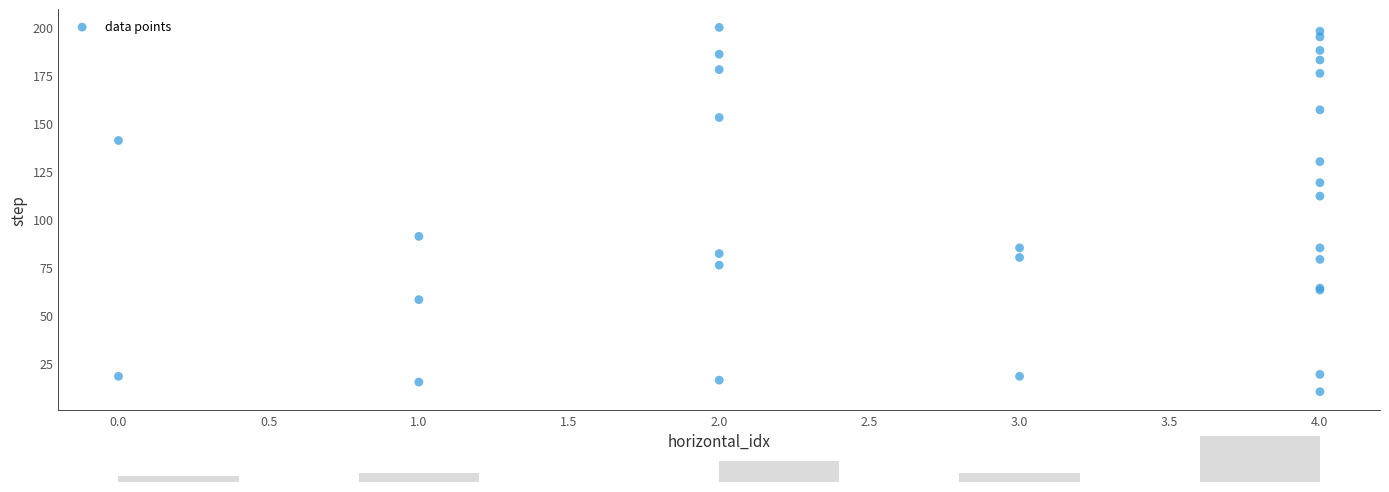

What Y value in the scatter plot is closest to 105?

112